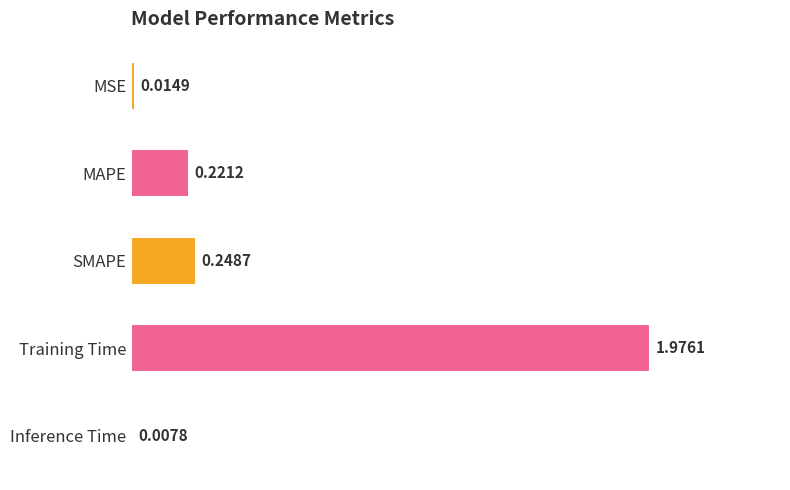

What is the label of the 2nd bar from the top?

MAPE